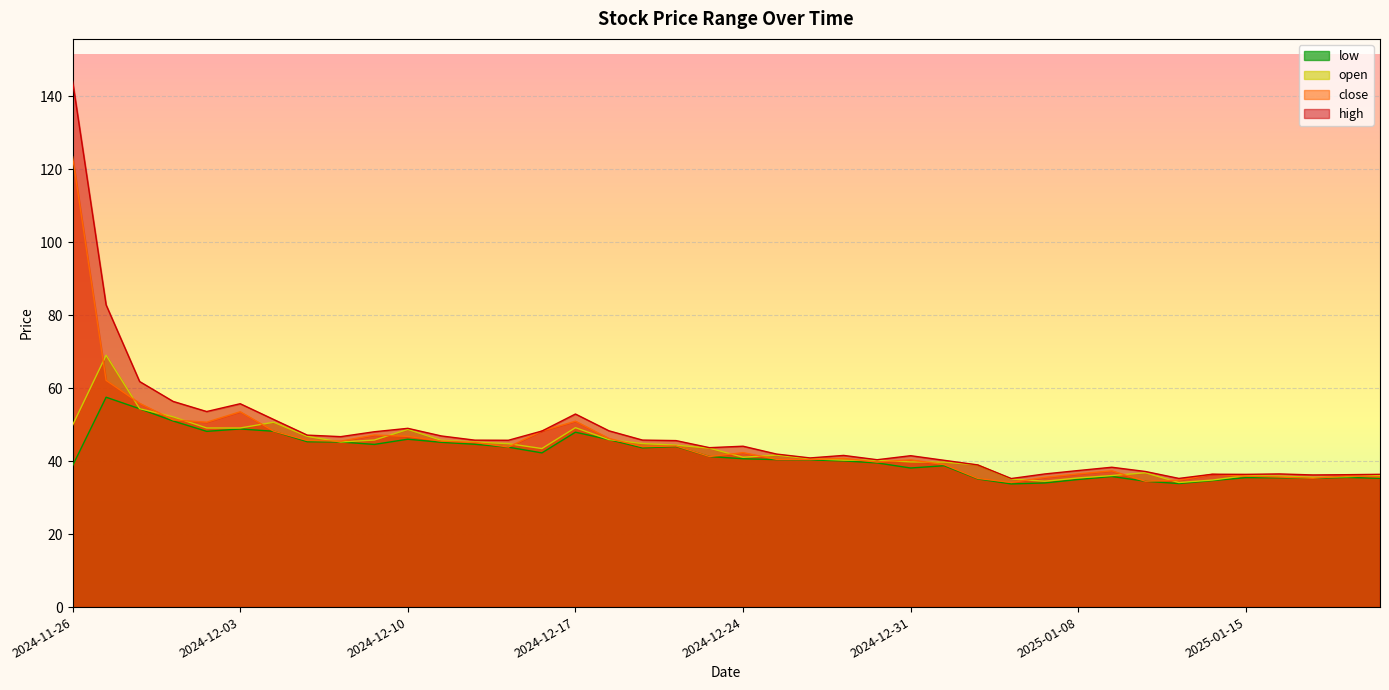

Which series changed the most between 2024-11-27 and 2024-12-27?

high